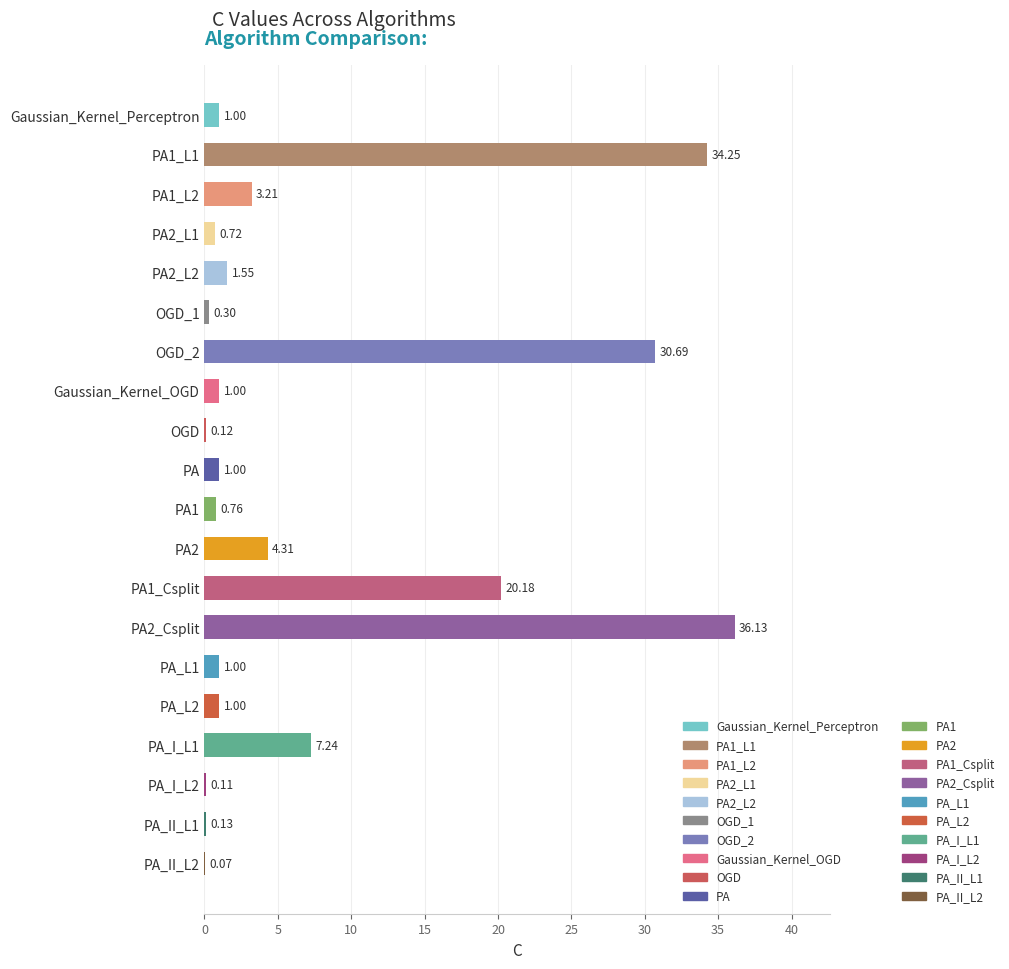

What is the label of the 12th bar from the left?

PA2